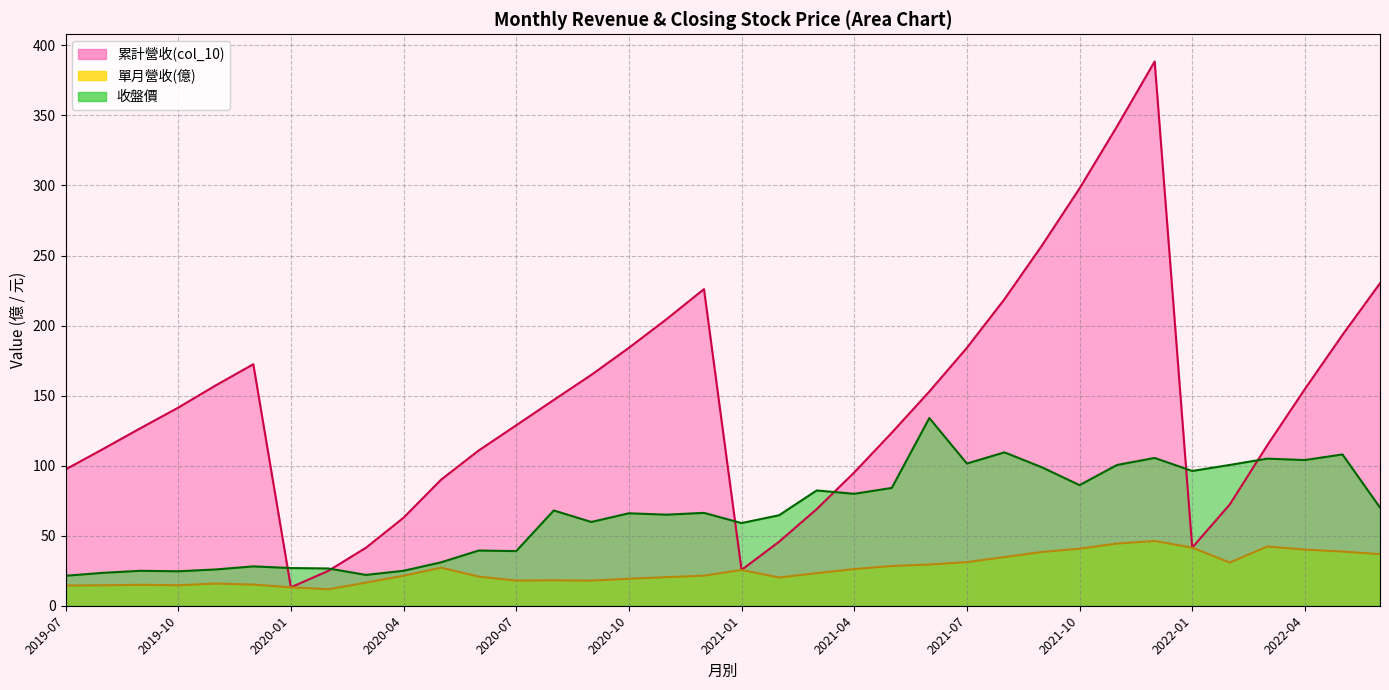

True or false: 收盤價 and 累計營收(col_10) cross at least once.

True